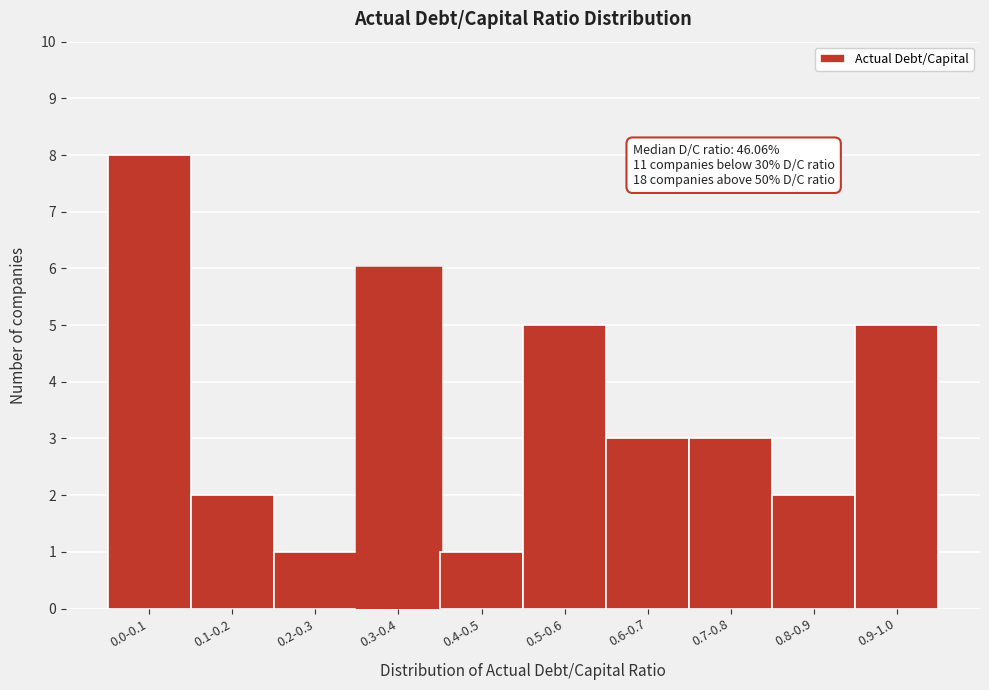

Reading left to right, extract all data points from this chart.

0.0-0.1=8	0.1-0.2=2	0.2-0.3=1	0.3-0.4=6	0.4-0.5=1	0.5-0.6=5	0.6-0.7=3	0.7-0.8=3	0.8-0.9=2	0.9-1.0=5